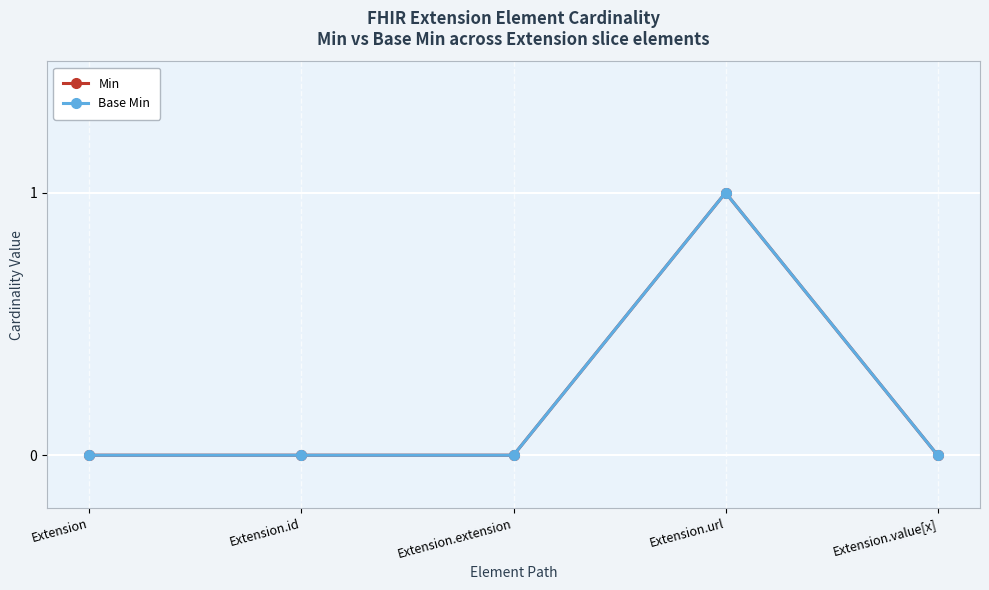

What is the sum of all Base Min values?

1